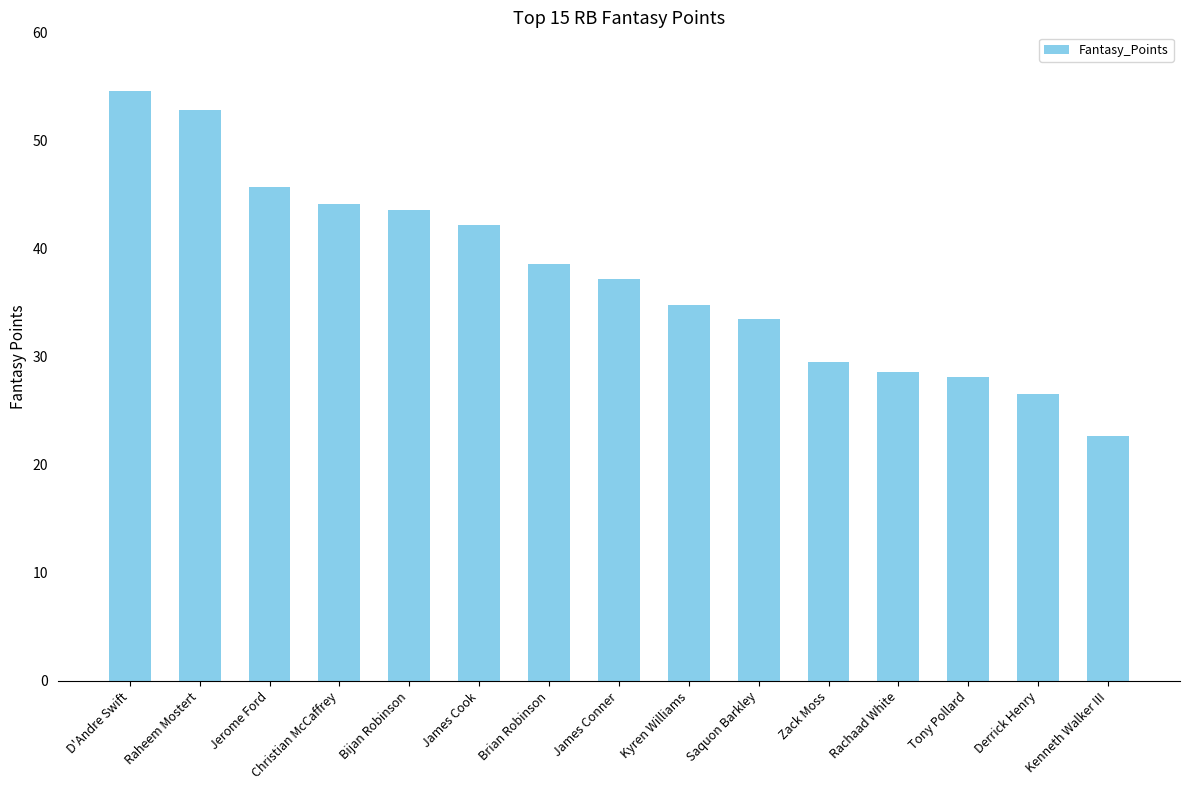

Does the chart contain stacked bars?

No